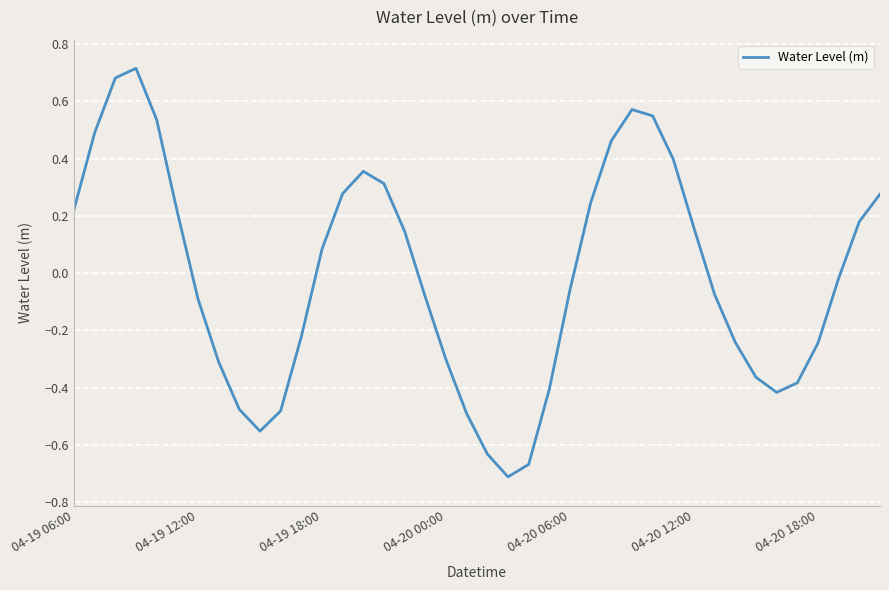

What is the difference between the maximum and minimum values?

1.4